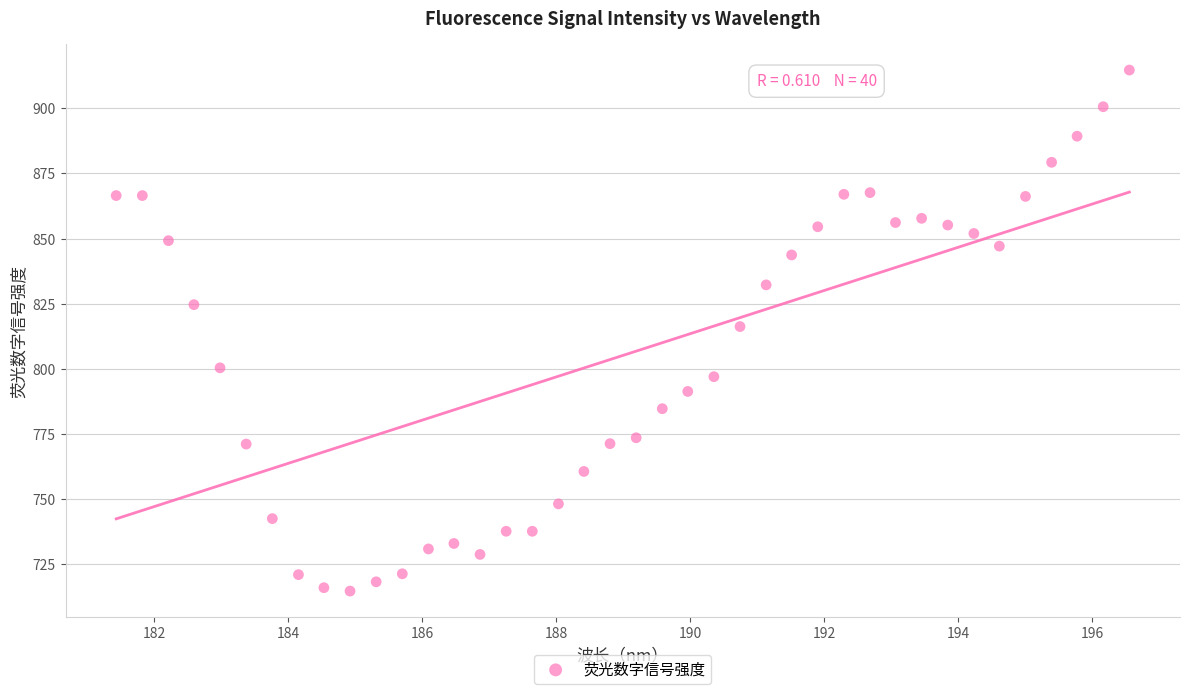

What is the range of Y values (max minus min)?

200.2